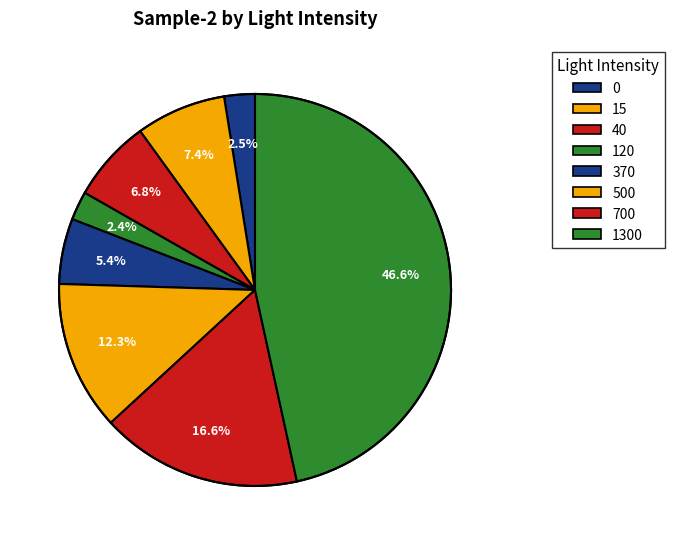

Which category has the biggest portion of the pie?

1300